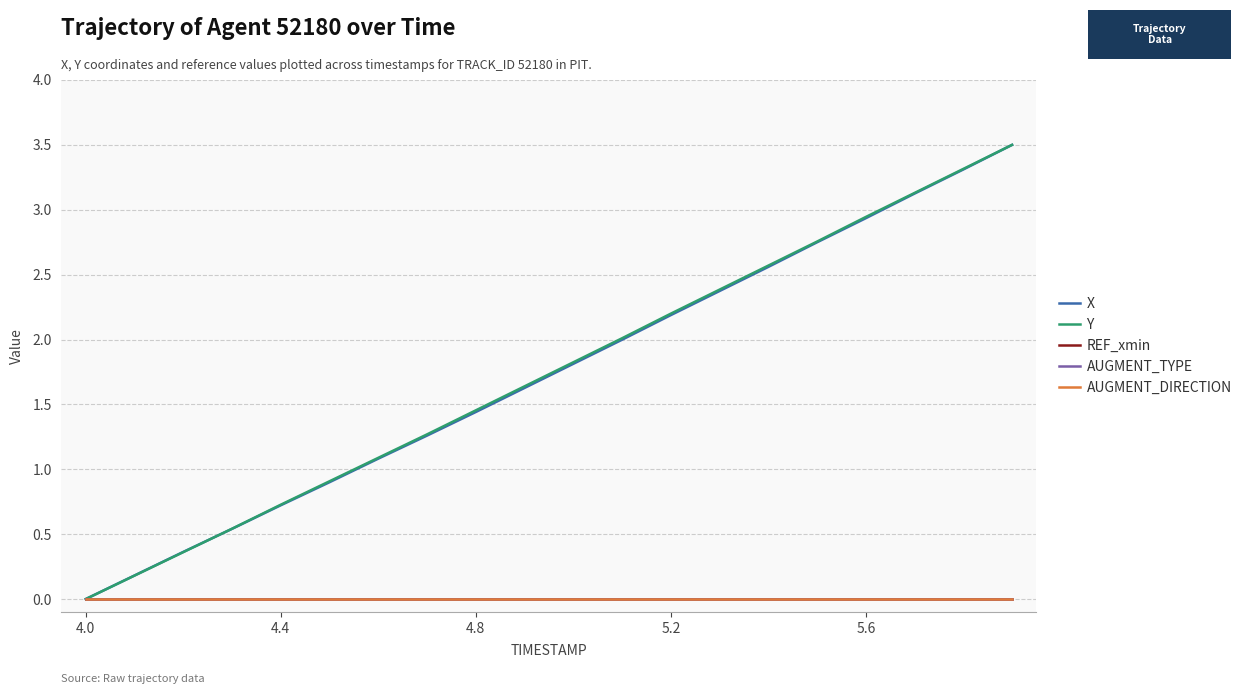

Does the chart have visible grid lines?

Yes